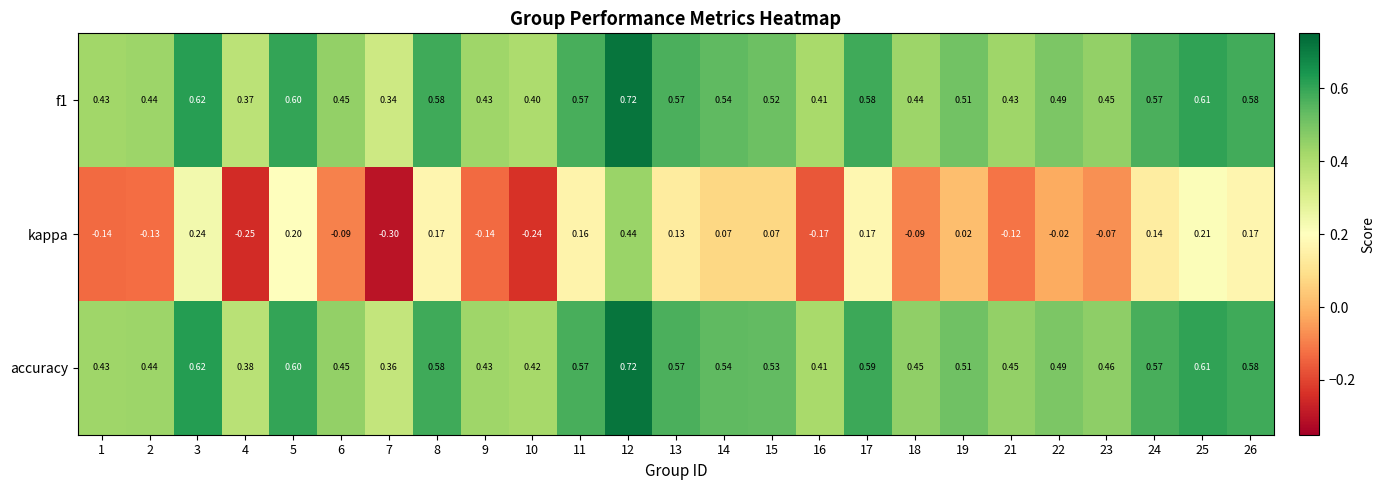

Which series has the largest range (max minus min)?

kappa